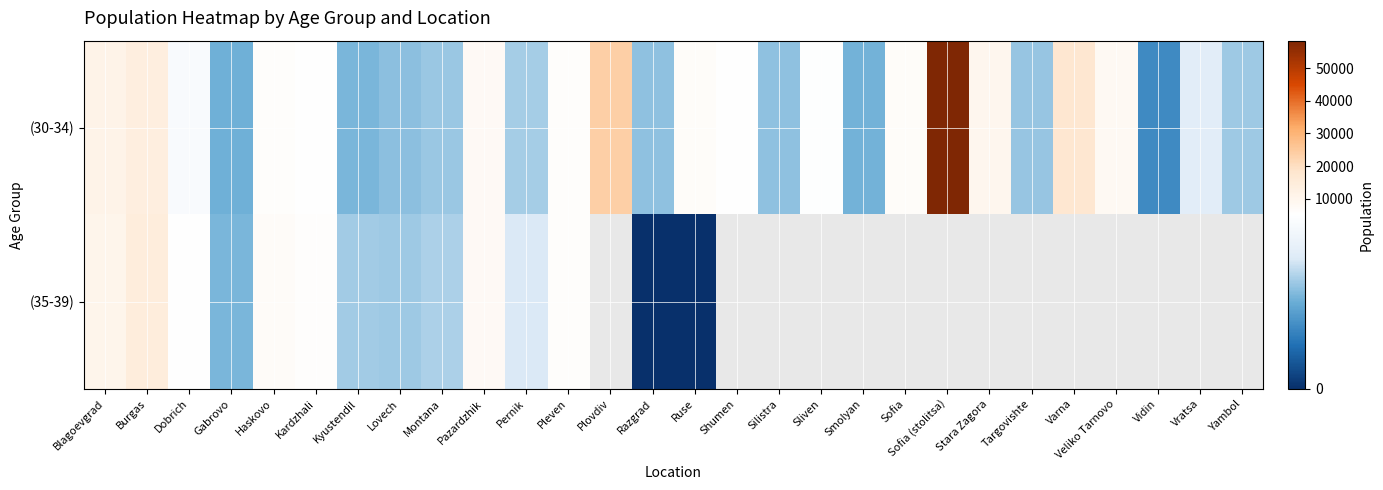

What is the greatest value displayed?

58412.0